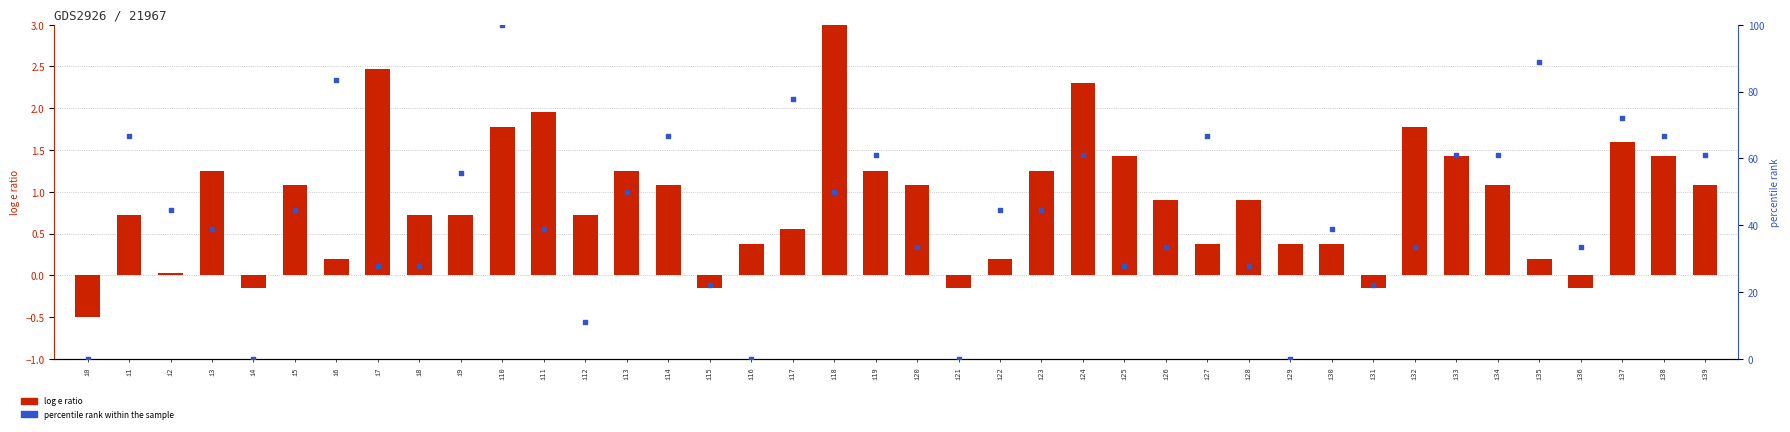

What are all the series names shown in the legend?

log e ratio, percentile rank within the sample